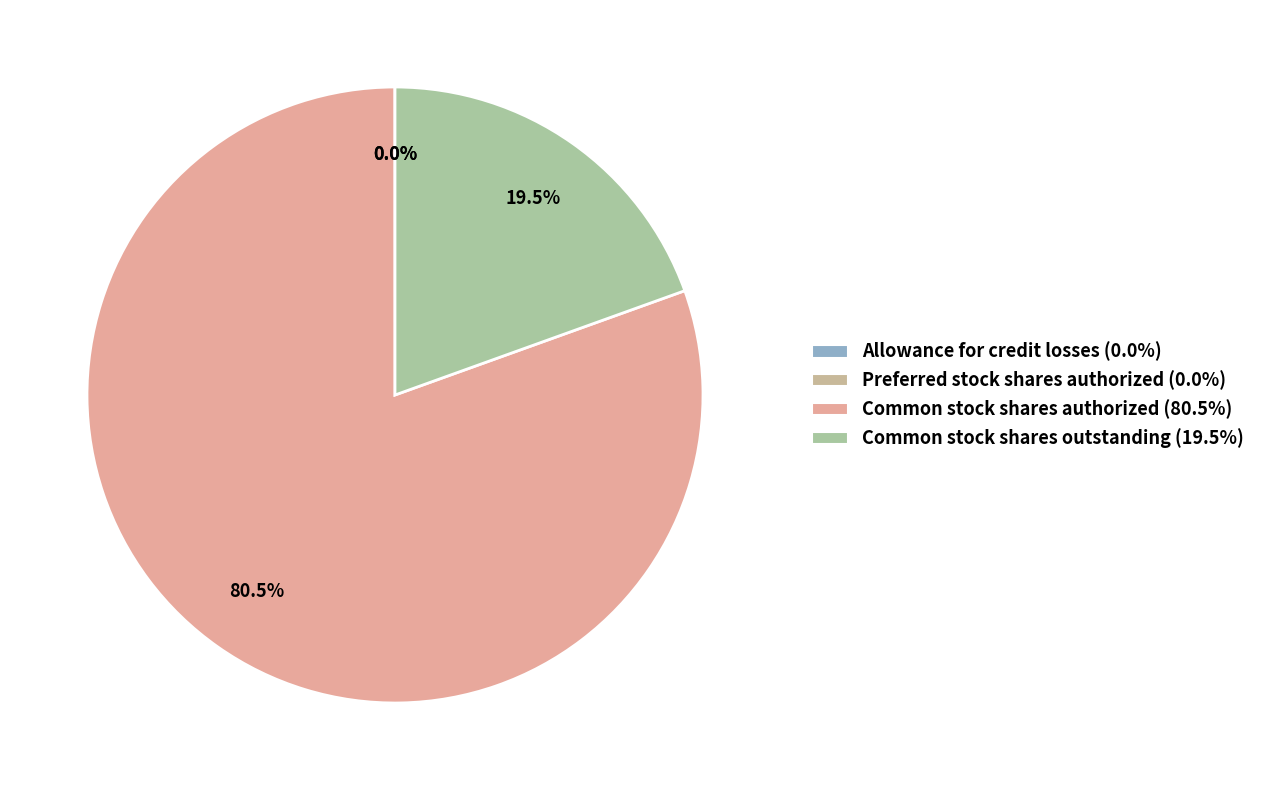

What percentage is the Common stock shares outstanding slice, to the nearest percent?

20%